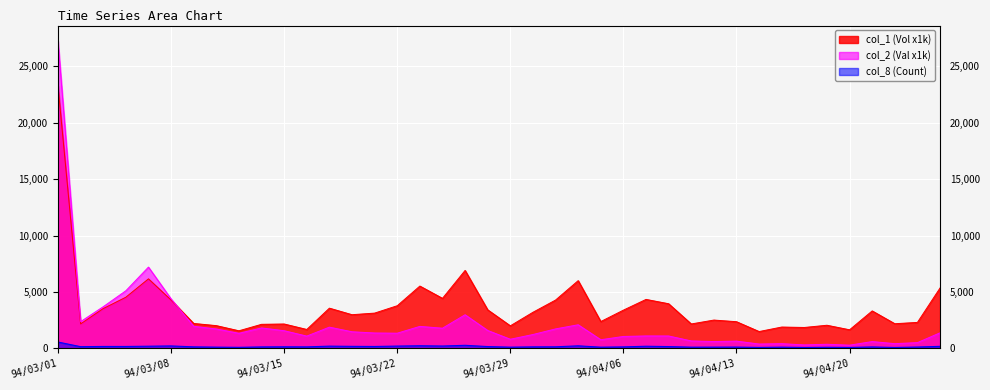

How many lines are shown in the chart?

3